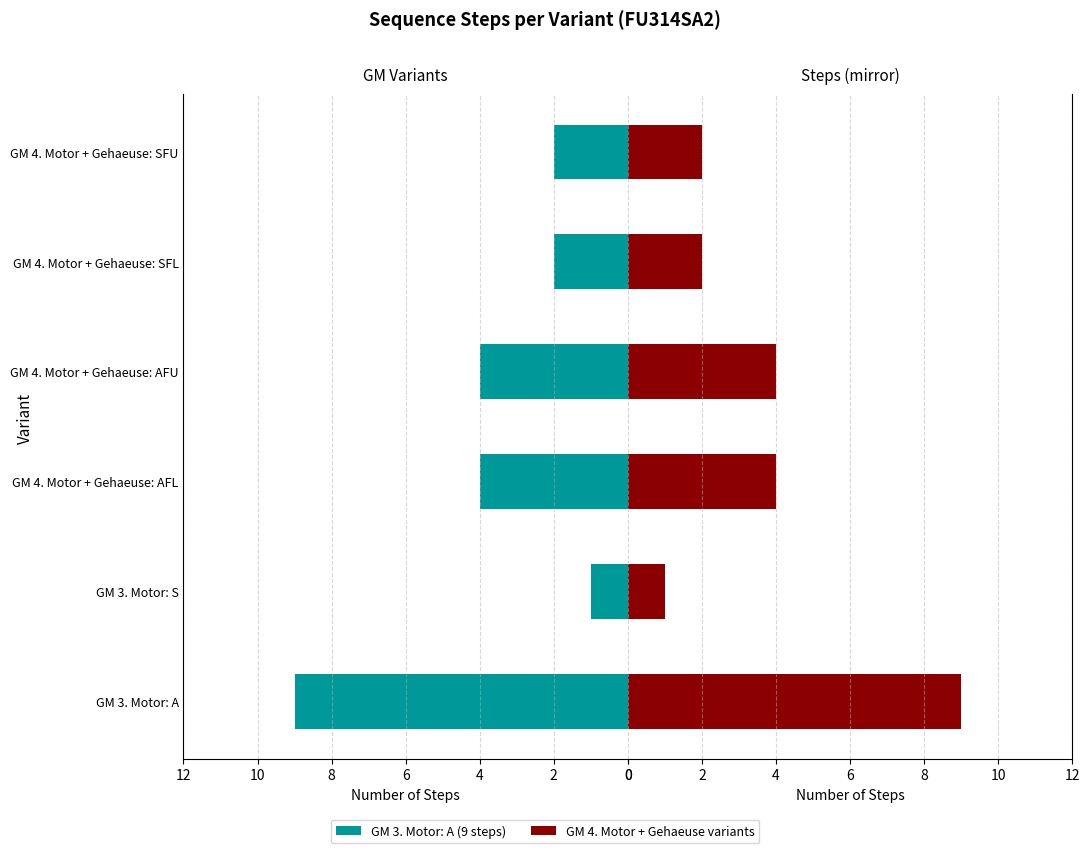

How many series are shown in this chart?

2